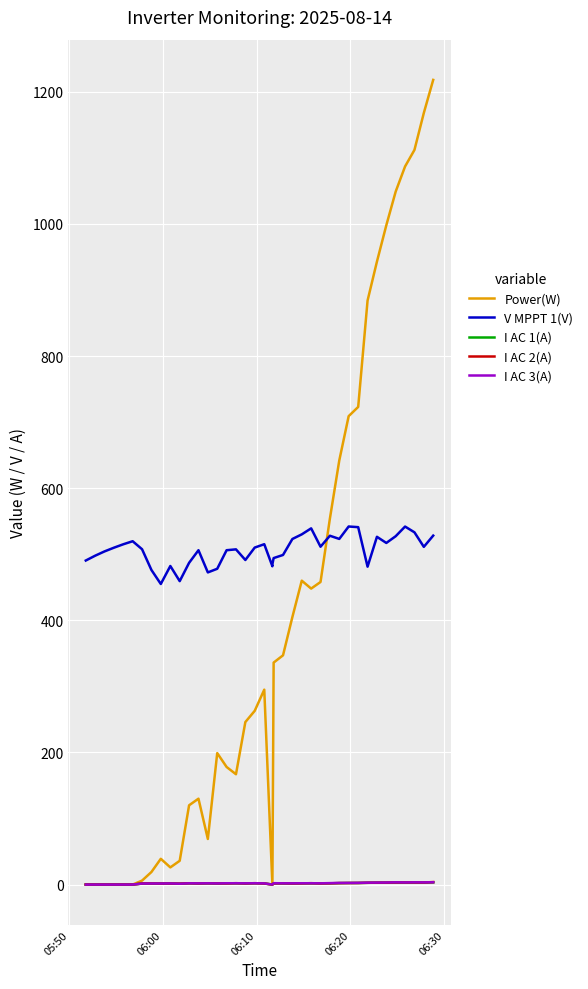

How many positive values does the Power(W) series have?

32